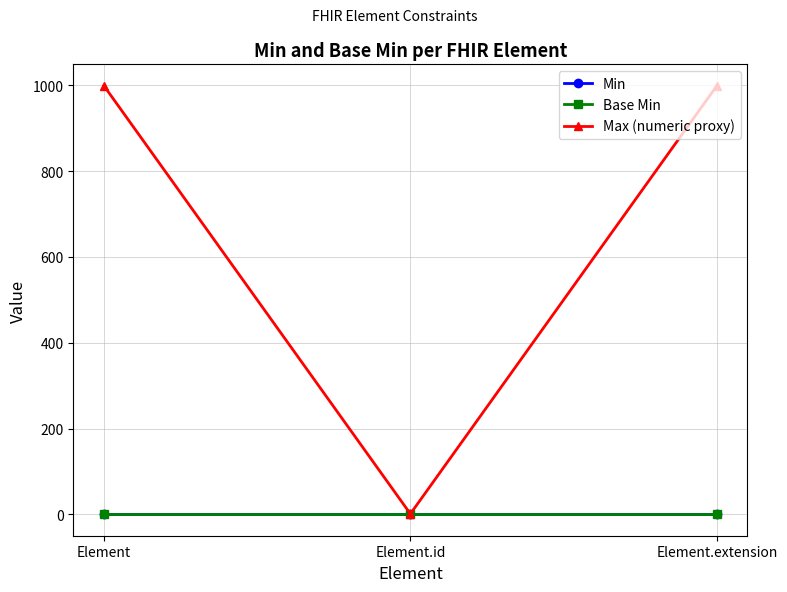

Does the chart have visible grid lines?

Yes